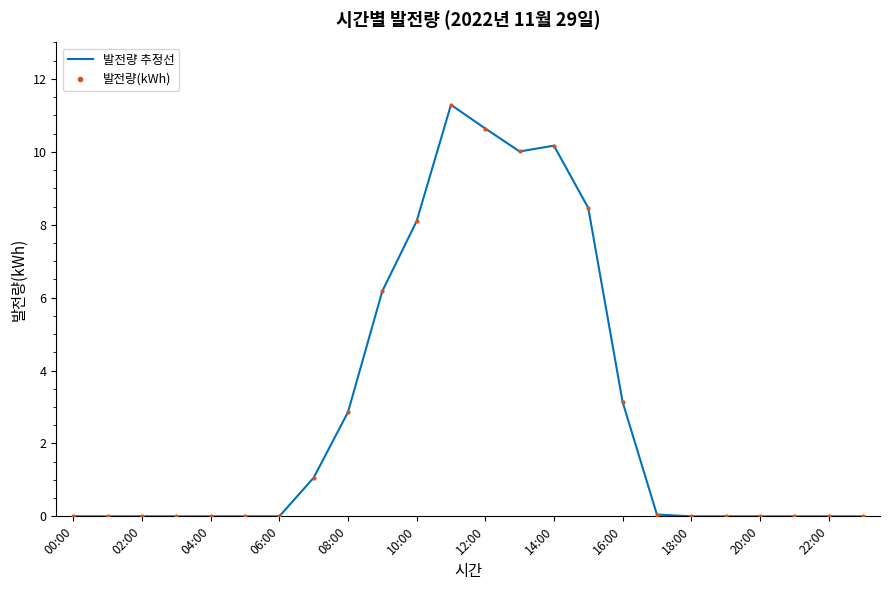

Reading right to left, transcribe all the data shown in this chart.

발전량 추정선: 0.0	0.0	0.0	0.0	0.0	0.0	0.1	3.1	8.5	10.2	10.0	10.6	11.3	8.1	6.2	2.9	1.1	0.0	0.0	0.0	0.0	0.0	0.0	0.0
발전량(kWh): 0.0	0.0	0.0	0.0	0.0	0.0	0.1	3.1	8.5	10.2	10.0	10.6	11.3	8.1	6.2	2.9	1.1	0.0	0.0	0.0	0.0	0.0	0.0	0.0